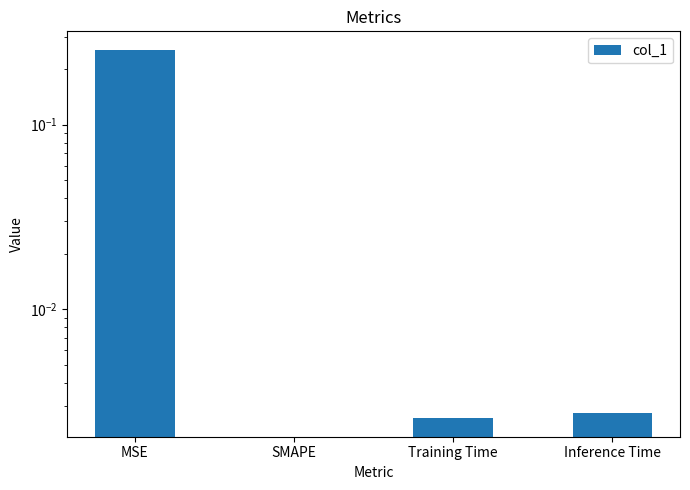

Reading left to right, extract all data points from this chart.

MSE=0.3	SMAPE=0.0	Training Time=0.0	Inference Time=0.0